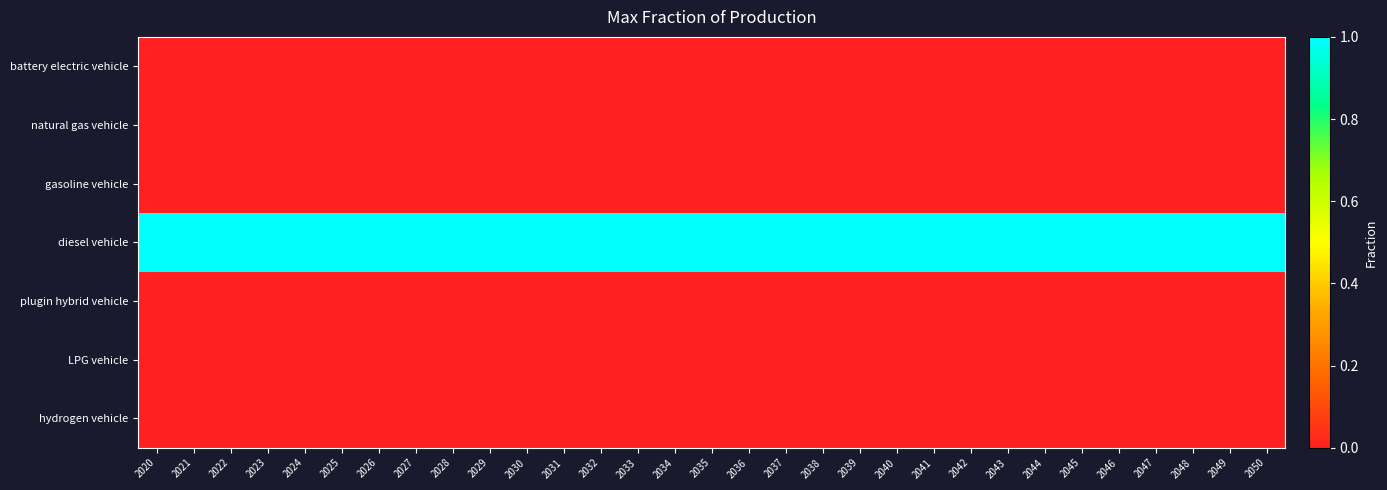

Reading right to left, extract all data points from this chart.

battery electric vehicle: 2050=0	2049=0	2048=0	2047=0	2046=0	2045=0	2044=0	2043=0	2042=0	2041=0	2040=0	2039=0	2038=0	2037=0	2036=0	2035=0	2034=0	2033=0	2032=0	2031=0	2030=0	2029=0	2028=0	2027=0	2026=0	2025=0	2024=0	2023=0	2022=0	2021=0	2020=0
natural gas vehicle: 2050=0	2049=0	2048=0	2047=0	2046=0	2045=0	2044=0	2043=0	2042=0	2041=0	2040=0	2039=0	2038=0	2037=0	2036=0	2035=0	2034=0	2033=0	2032=0	2031=0	2030=0	2029=0	2028=0	2027=0	2026=0	2025=0	2024=0	2023=0	2022=0	2021=0	2020=0
gasoline vehicle: 2050=0	2049=0	2048=0	2047=0	2046=0	2045=0	2044=0	2043=0	2042=0	2041=0	2040=0	2039=0	2038=0	2037=0	2036=0	2035=0	2034=0	2033=0	2032=0	2031=0	2030=0	2029=0	2028=0	2027=0	2026=0	2025=0	2024=0	2023=0	2022=0	2021=0	2020=0
diesel vehicle: 2050=1	2049=1	2048=1	2047=1	2046=1	2045=1	2044=1	2043=1	2042=1	2041=1	2040=1	2039=1	2038=1	2037=1	2036=1	2035=1	2034=1	2033=1	2032=1	2031=1	2030=1	2029=1	2028=1	2027=1	2026=1	2025=1	2024=1	2023=1	2022=1	2021=1	2020=1
plugin hybrid vehicle: 2050=0	2049=0	2048=0	2047=0	2046=0	2045=0	2044=0	2043=0	2042=0	2041=0	2040=0	2039=0	2038=0	2037=0	2036=0	2035=0	2034=0	2033=0	2032=0	2031=0	2030=0	2029=0	2028=0	2027=0	2026=0	2025=0	2024=0	2023=0	2022=0	2021=0	2020=0
LPG vehicle: 2050=0	2049=0	2048=0	2047=0	2046=0	2045=0	2044=0	2043=0	2042=0	2041=0	2040=0	2039=0	2038=0	2037=0	2036=0	2035=0	2034=0	2033=0	2032=0	2031=0	2030=0	2029=0	2028=0	2027=0	2026=0	2025=0	2024=0	2023=0	2022=0	2021=0	2020=0
hydrogen vehicle: 2050=0	2049=0	2048=0	2047=0	2046=0	2045=0	2044=0	2043=0	2042=0	2041=0	2040=0	2039=0	2038=0	2037=0	2036=0	2035=0	2034=0	2033=0	2032=0	2031=0	2030=0	2029=0	2028=0	2027=0	2026=0	2025=0	2024=0	2023=0	2022=0	2021=0	2020=0